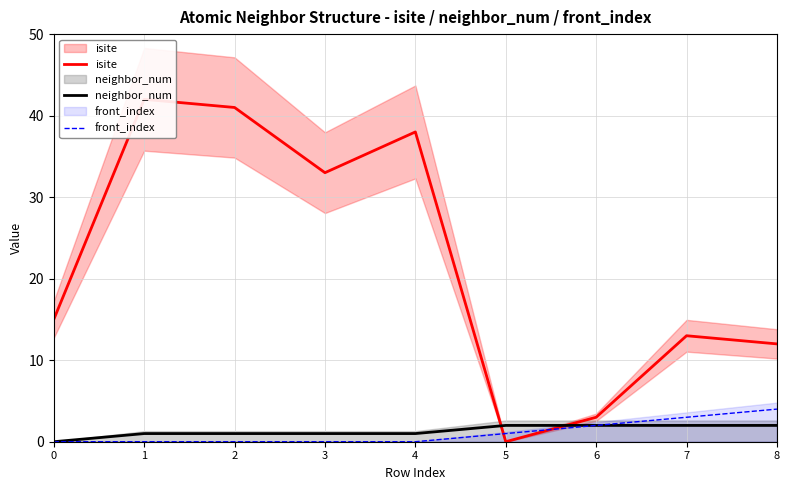

Which series has the largest total across all categories?

isite